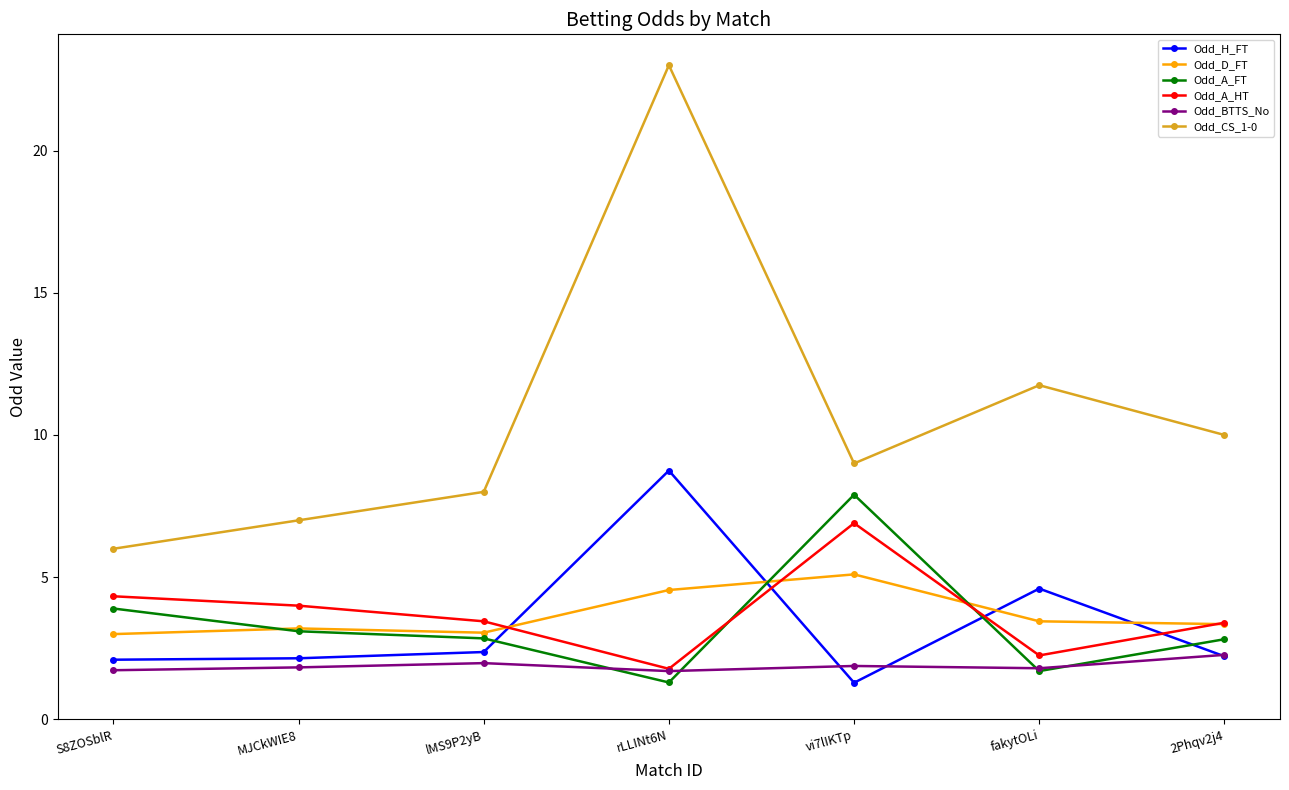

True or false: Odd_D_FT and Odd_A_HT intersect in this chart.

True